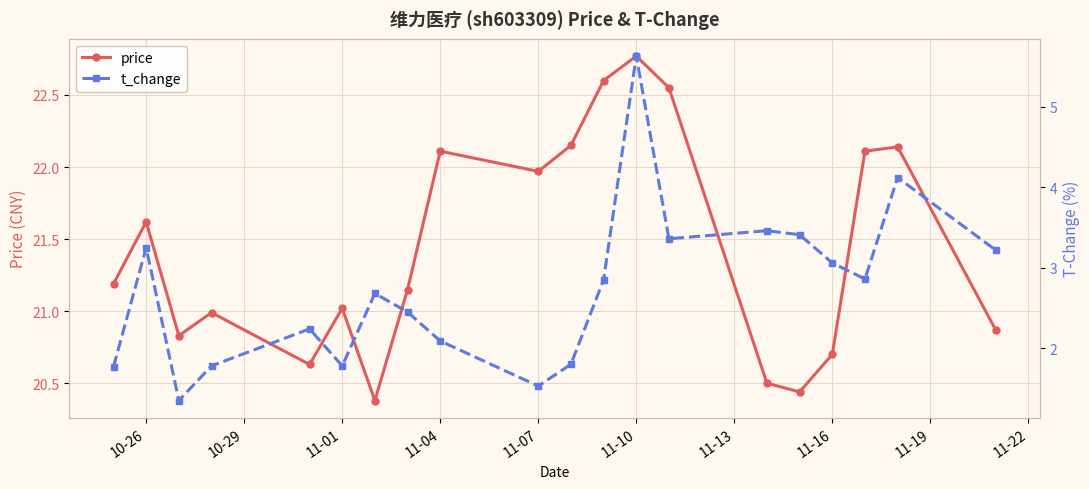

What is the difference between the maximum and second lowest values in the t_change series?

4.1